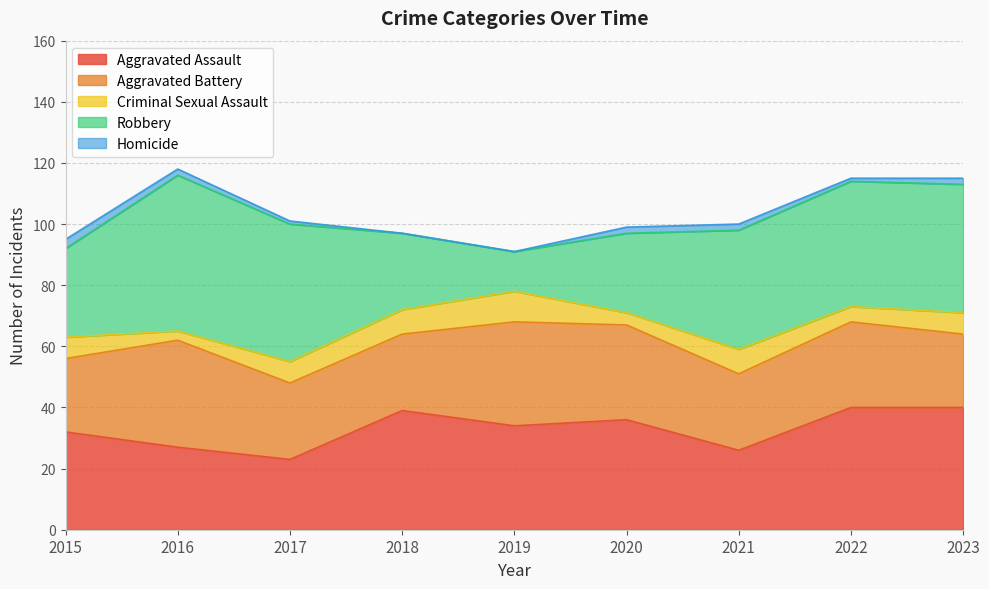

True or false: Robbery has a value of 12 at 2016.

False